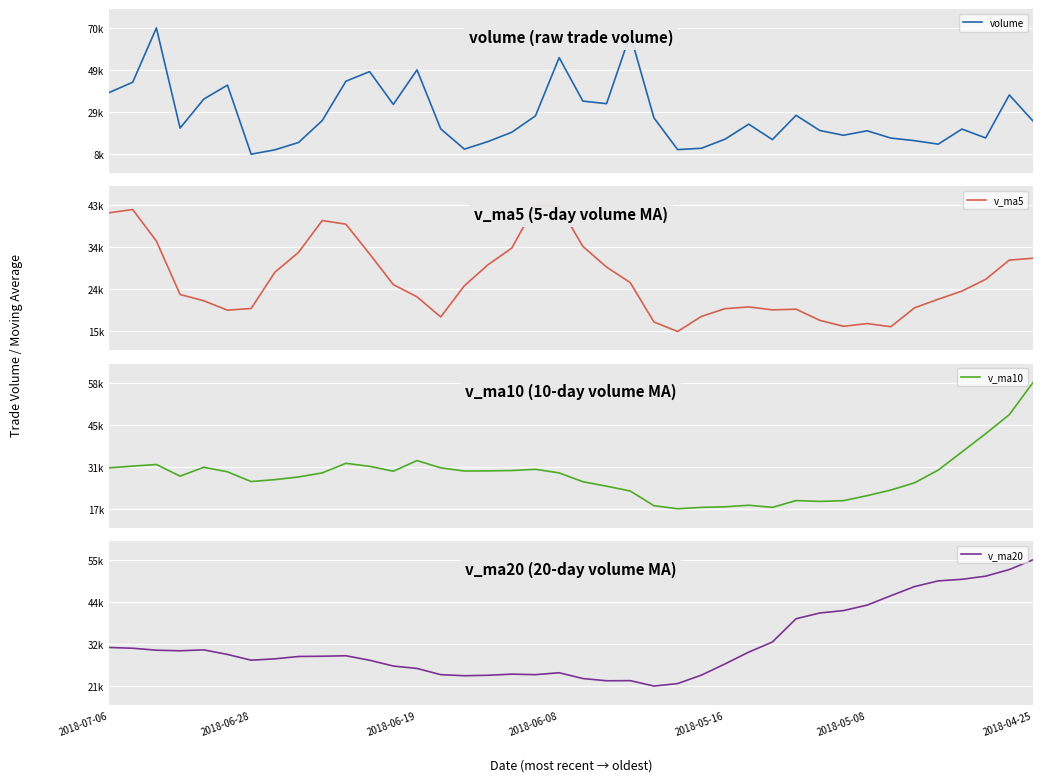

How many times do volume and v_ma5 cross each other?

14